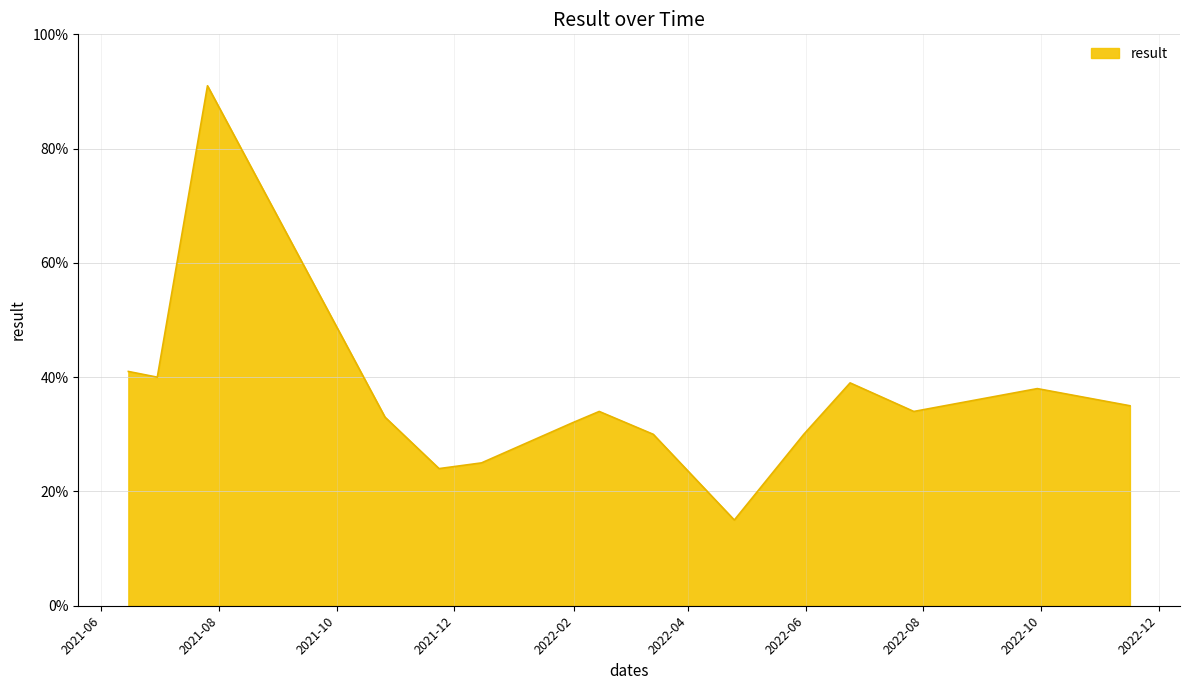

List the labels in order of value, smallest first.

2022-04-25, 2021-11-23, 2021-12-15, 2022-03-14, 2022-05-31, 2022-01-31, 2021-10-26, 2022-02-14, 2022-07-27, 2022-11-16, 2022-09-29, 2022-06-24, 2021-06-30, 2021-06-15, 2021-07-26